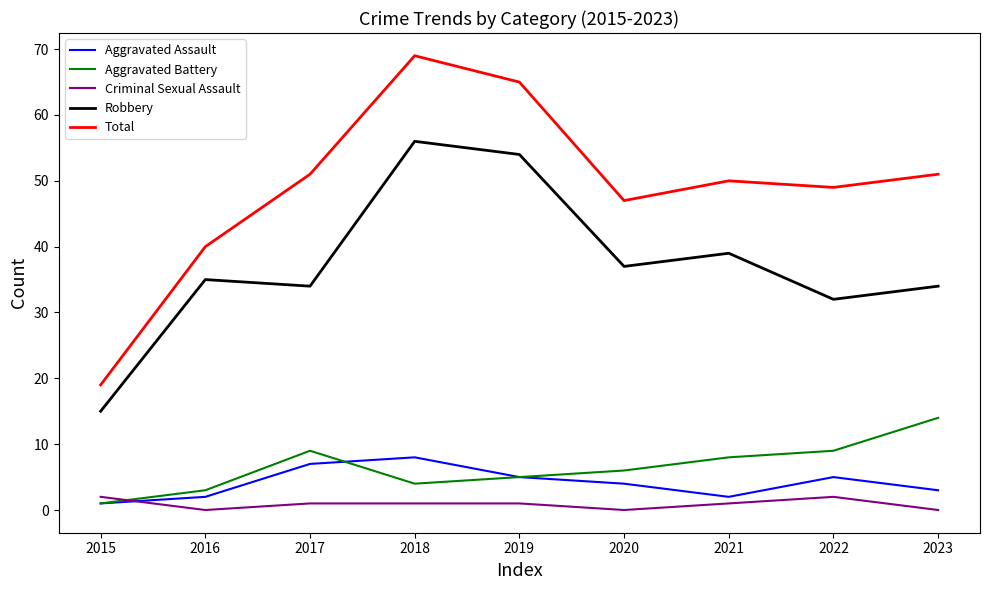

What is the difference between the highest and lowest values at 2021?

49